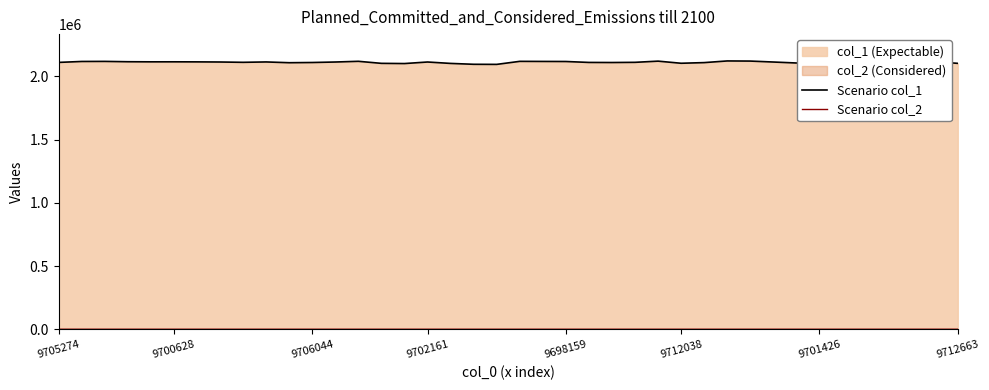

What is the sum of all Scenario col_2 values?

9388.5